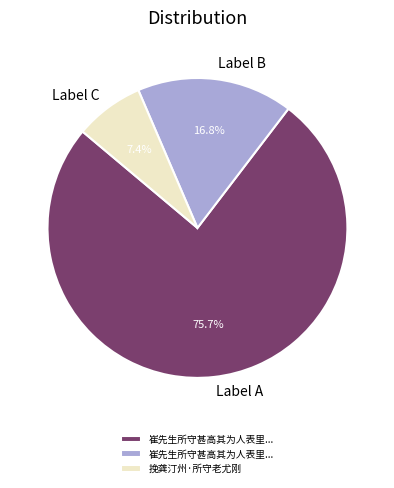

Which category accounts for the majority?

Label A